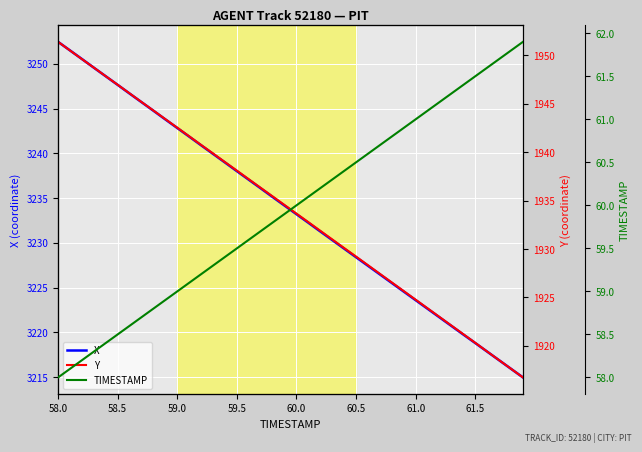

Is the value of X at 58.5 greater than the value of TIMESTAMP at 37?

Yes